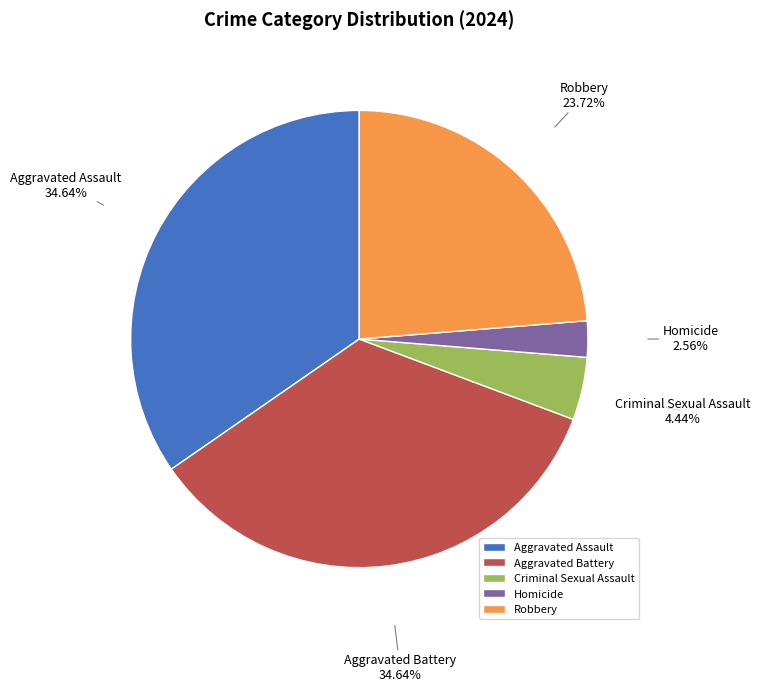

What is the total percentage of Aggravated Assault and Aggravated Battery?

69.3%